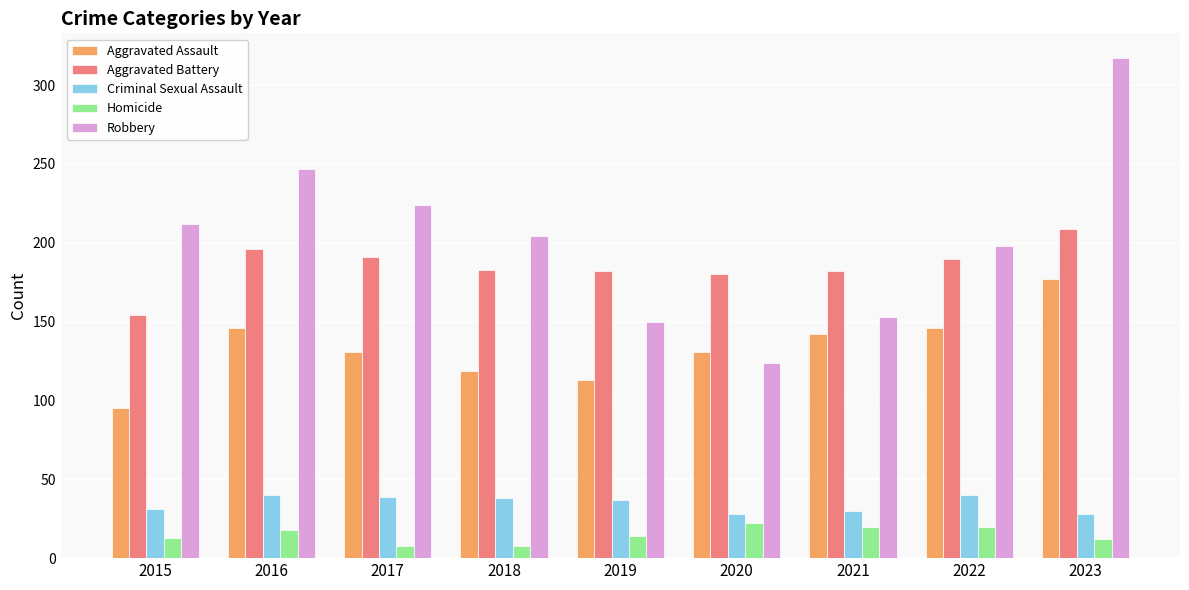

What are all the series names shown in the legend?

Aggravated Assault, Aggravated Battery, Criminal Sexual Assault, Homicide, Robbery